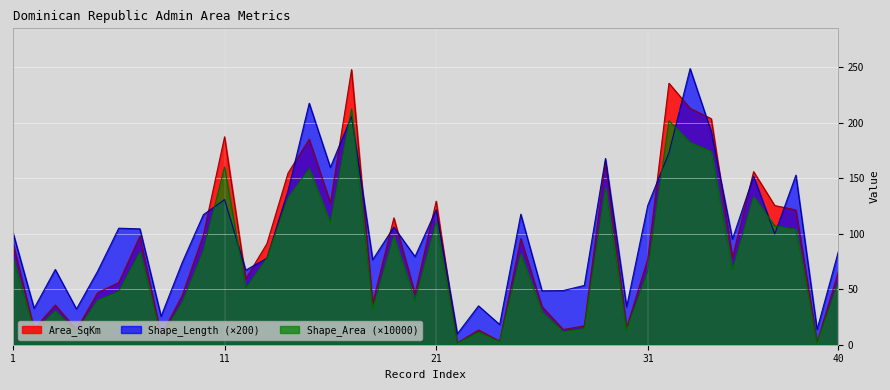

At which category is the sum across all series the highest?

17